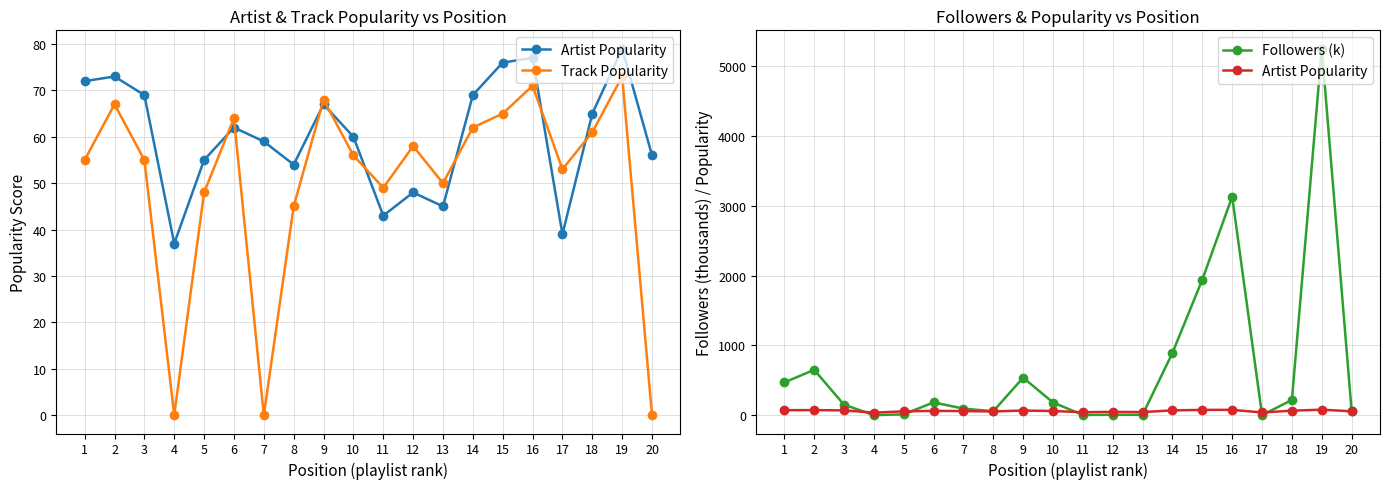

How many times do Track Popularity and Followers (k) cross each other?

6